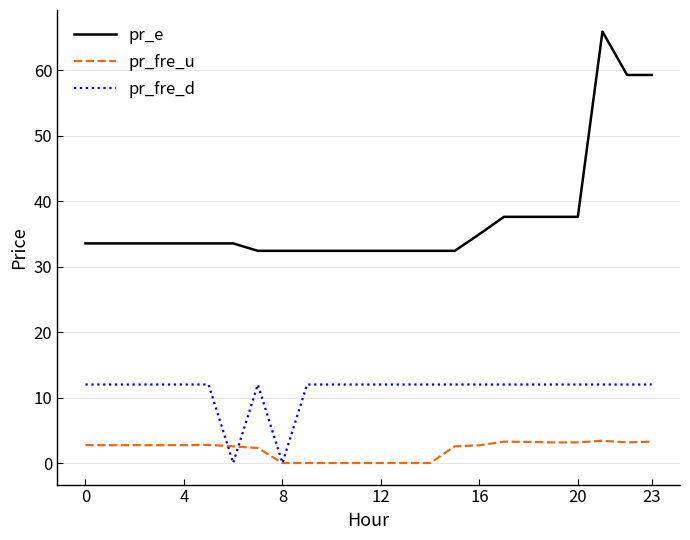

What are all the series names shown in the legend?

pr_e, pr_fre_u, pr_fre_d